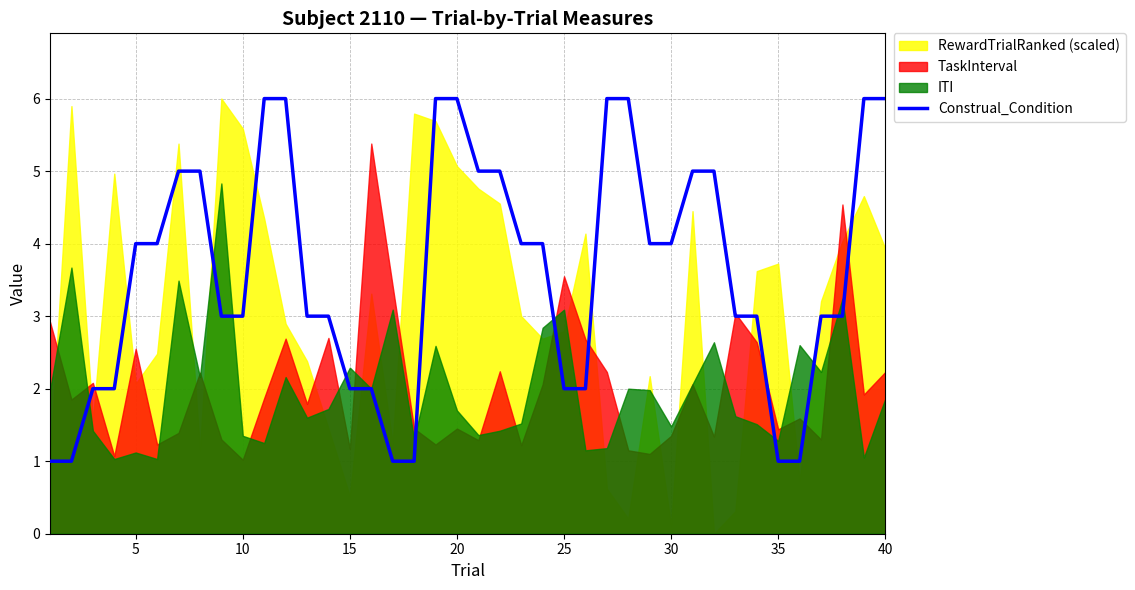

True or false: Construal_Condition has a value of 2 at 10.

False